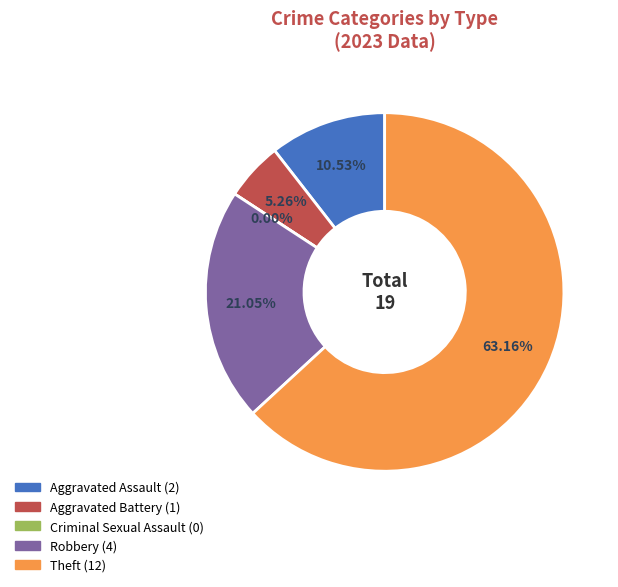

Is there a majority slice in this chart?

Yes